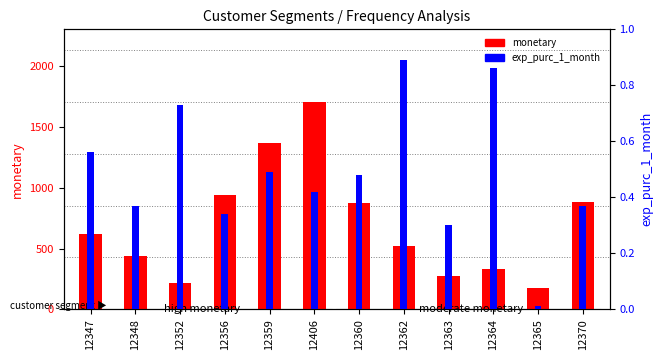

Is it true that monetary equals 276.0 at 12363?

True